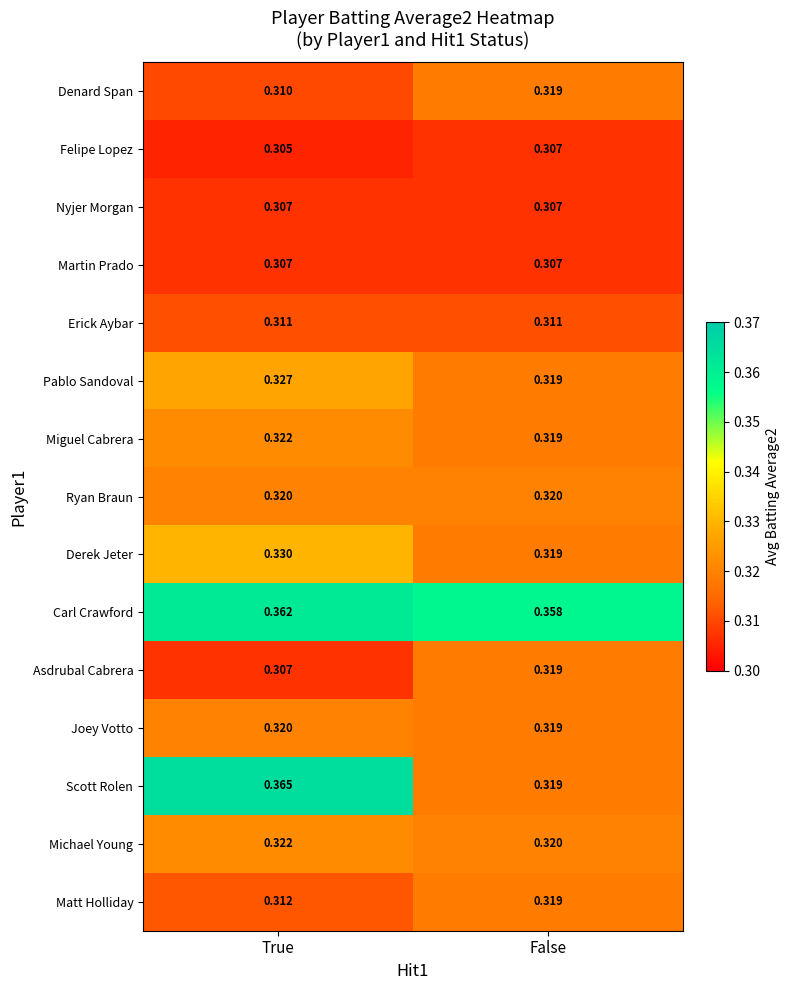

Which category has the lowest value in the Derek Jeter series?

False